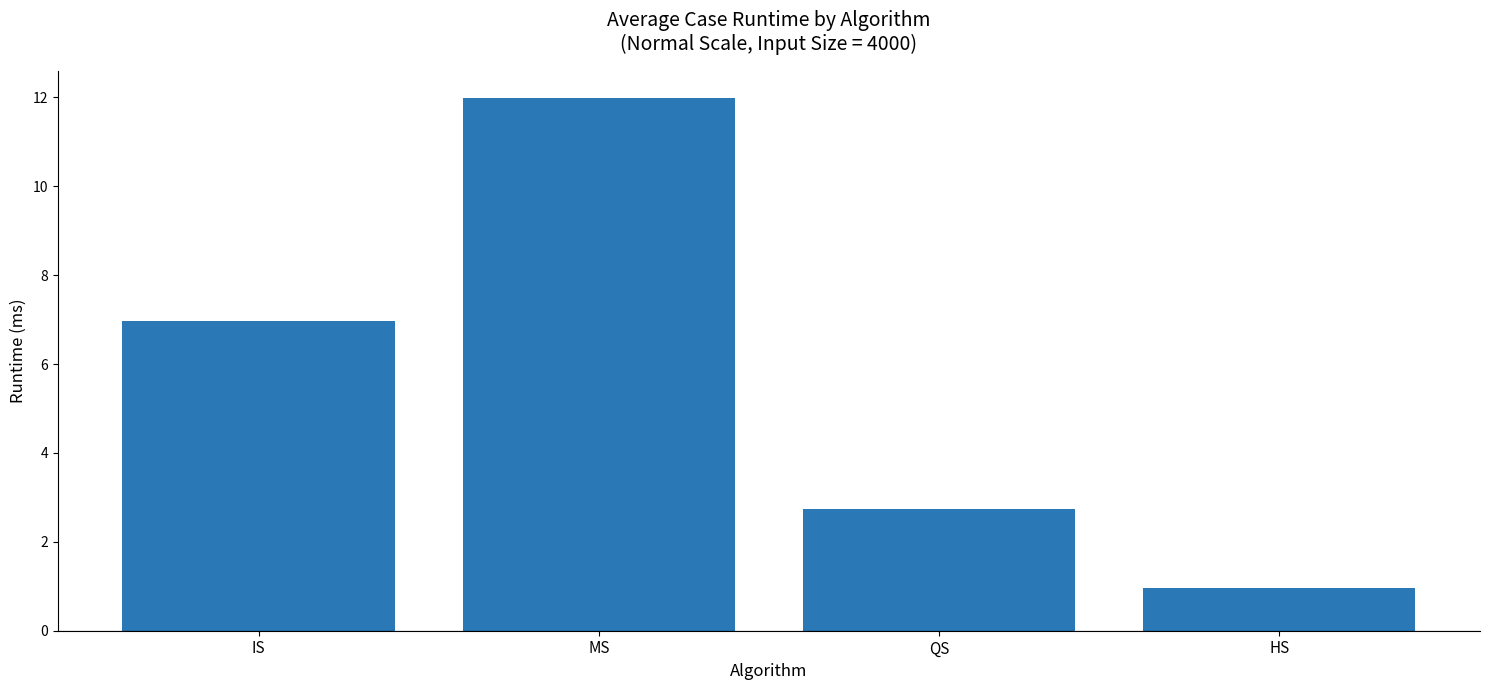

List the labels in order of value, largest first.

MS, IS, QS, HS